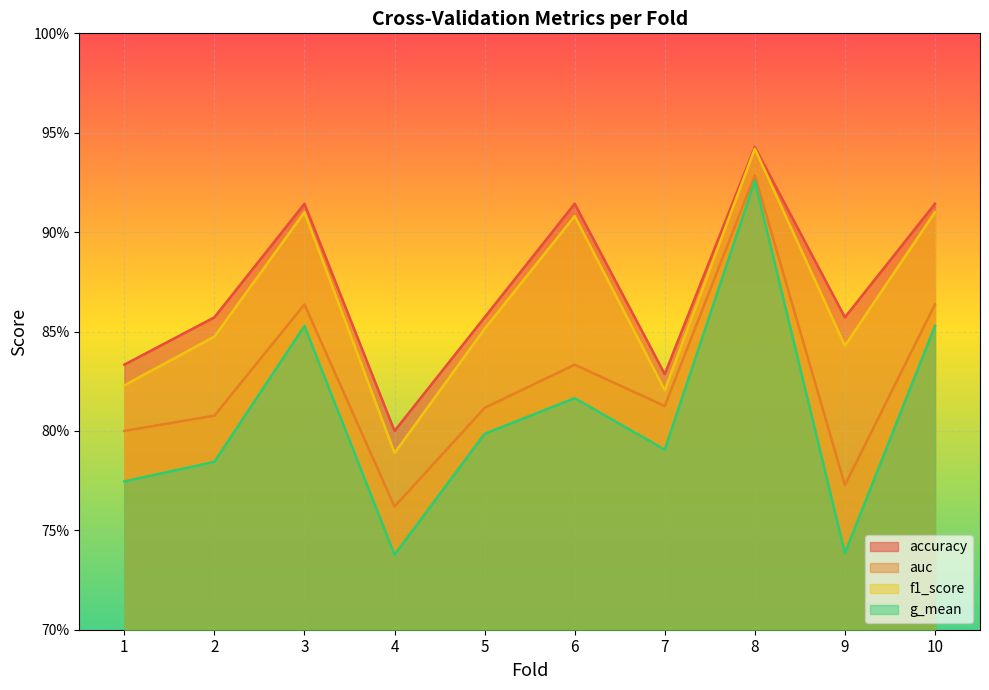

What is the difference between the maximum and second lowest values in the auc series?

0.2